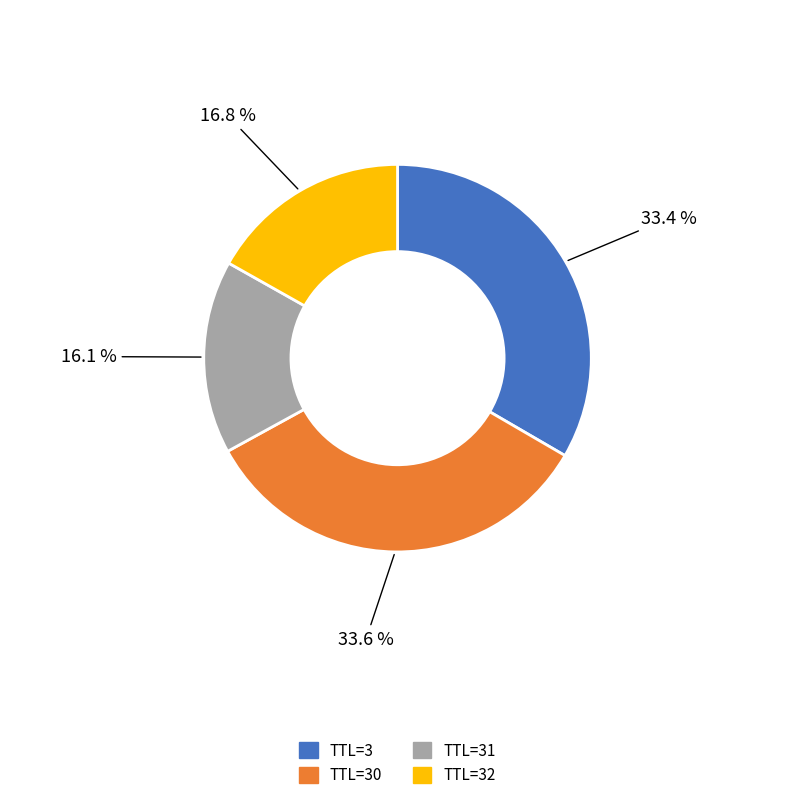

Is there a majority slice in this chart?

No